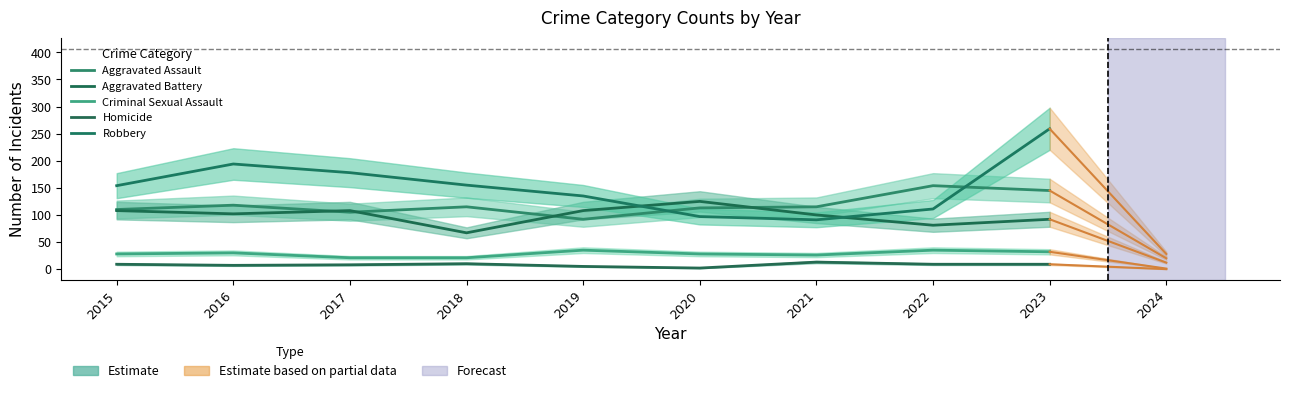

What is the total value across all series at 2022?

390